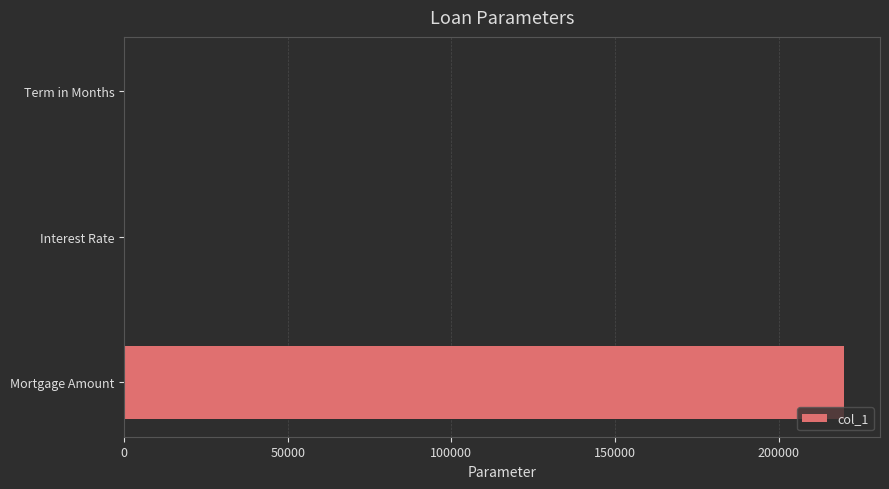

What is the greatest value displayed?

220000.0